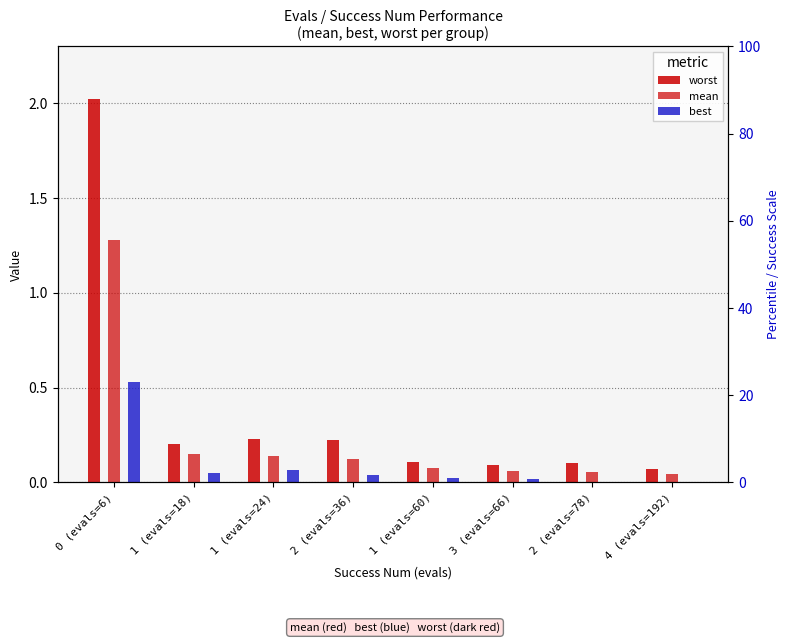

At 2 (evals=36), list the series in order from largest to smallest.

worst, mean, best